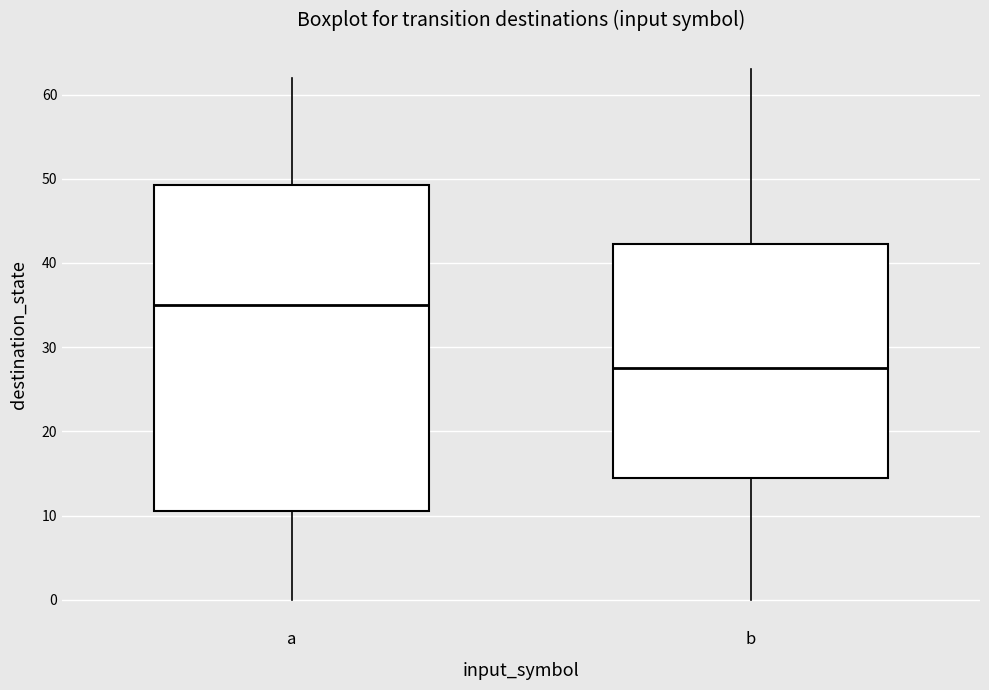

Reading left to right, transcribe this box plot: for each box, give where its median line is, the range the box spans, and where its two whiskers end, as read against the y-axis. The values are not printed on the chart, so give them approximately, as read against the axis.

a: median 35, box 11 to 49, whiskers 0 to 62
b: median 28, box 15 to 42, whiskers 0 to 63